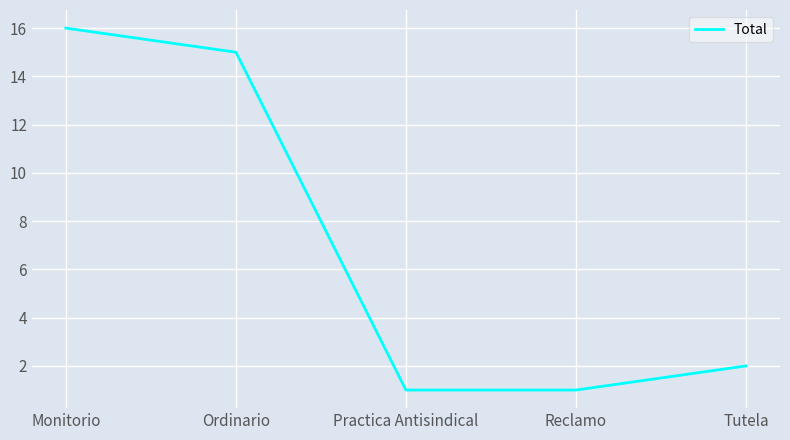

The value at Practica Antisindical is 1. True or false?

True